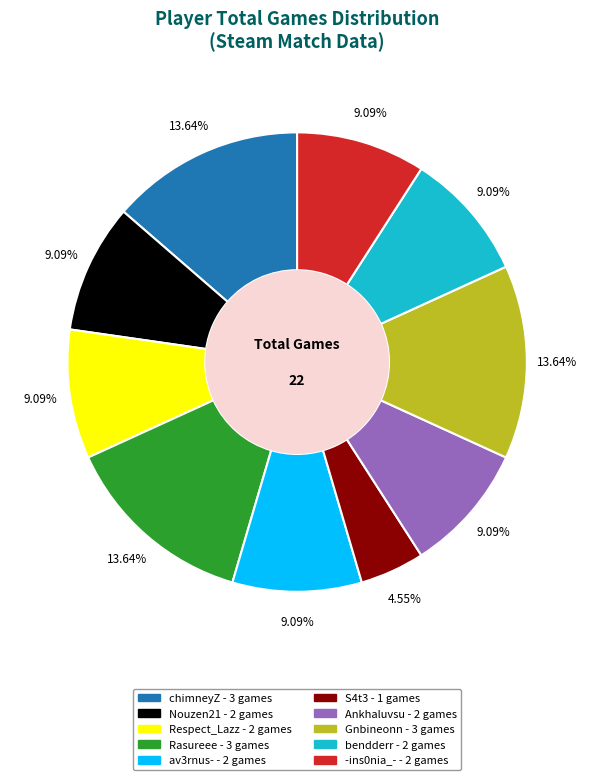

The Gnbineonn slice represents 14% of the pie. True or false?

True